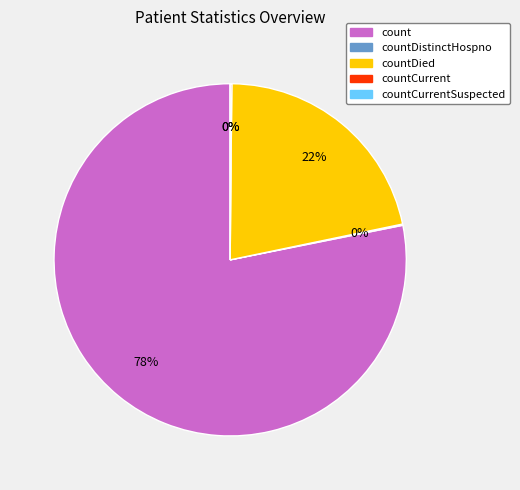

Is there any slice that represents more than half of the pie?

Yes